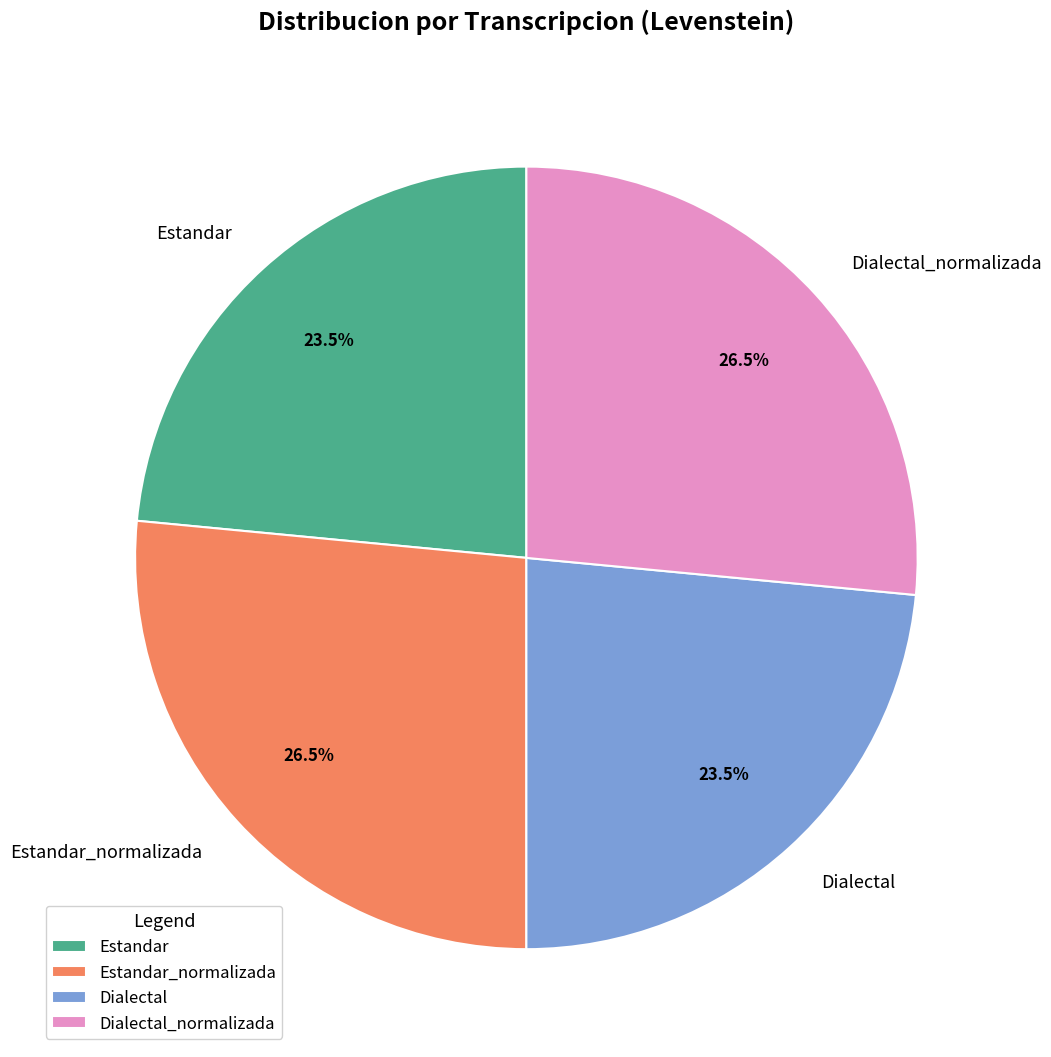

Does Estandar_normalizada represent more than half of the total?

No